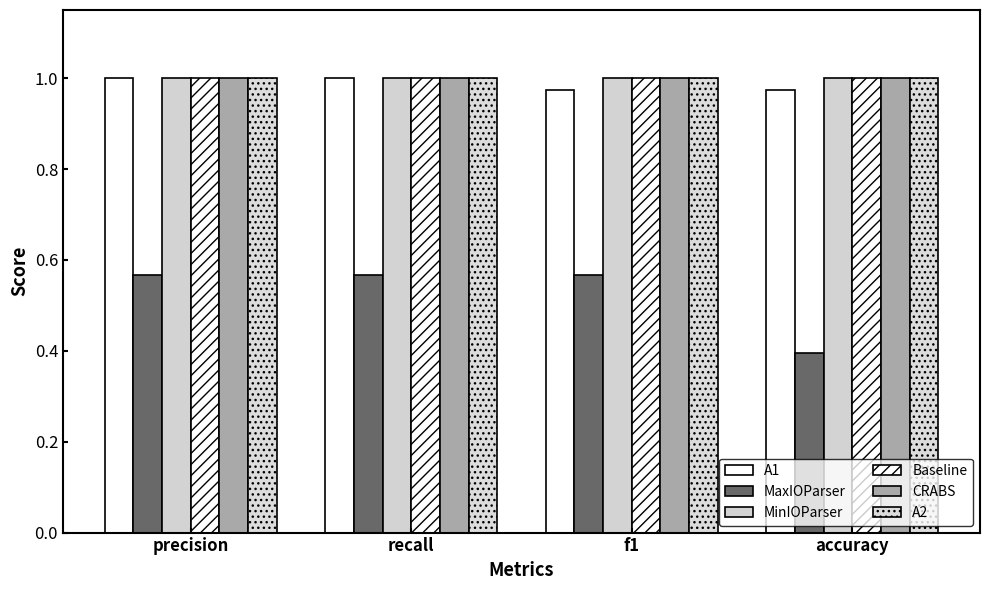

Rank the series by their maximum value, from lowest to highest.

MaxIOParser, A1, MinIOParser, Baseline, CRABS, A2